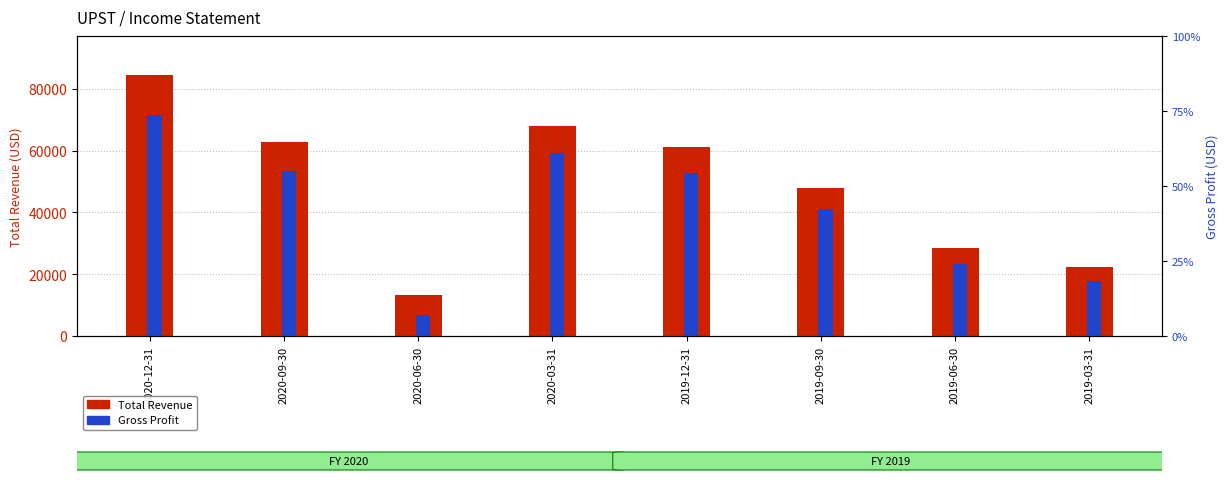

Reading left to right, list all the values displayed in this chart.

Total Revenue: 2020-12-31=84400	2020-09-30=62900	2020-06-30=13300	2020-03-31=68000	2019-12-31=61100	2019-09-30=47900	2019-06-30=28600	2019-03-31=22200
Gross Profit: 2020-12-31=71600	2020-09-30=53500	2020-06-30=6700	2020-03-31=59200	2019-12-31=52700	2019-09-30=41200	2019-06-30=23200	2019-03-31=17700